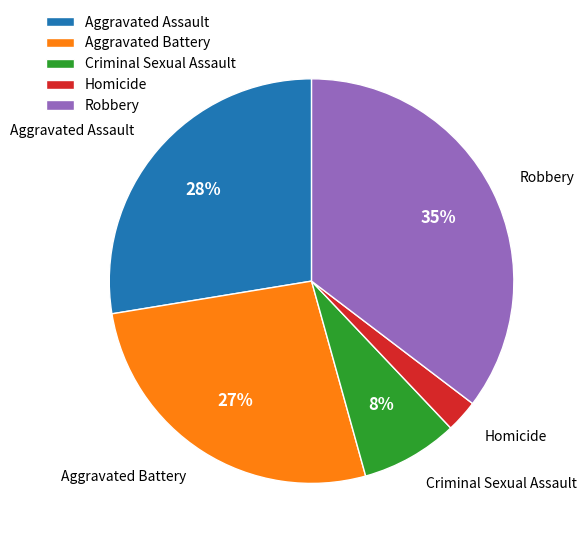

To the nearest percent, what is the difference between the Aggravated Assault and Aggravated Battery slice percentages?

1%